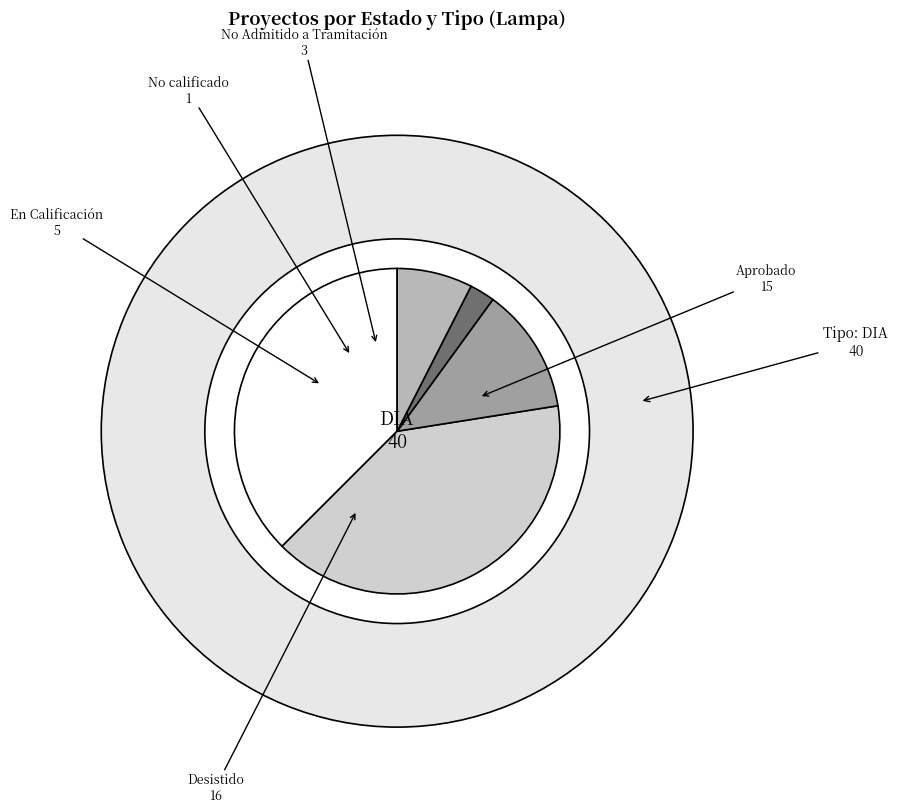

Does No calificado represent more than half of the total?

No